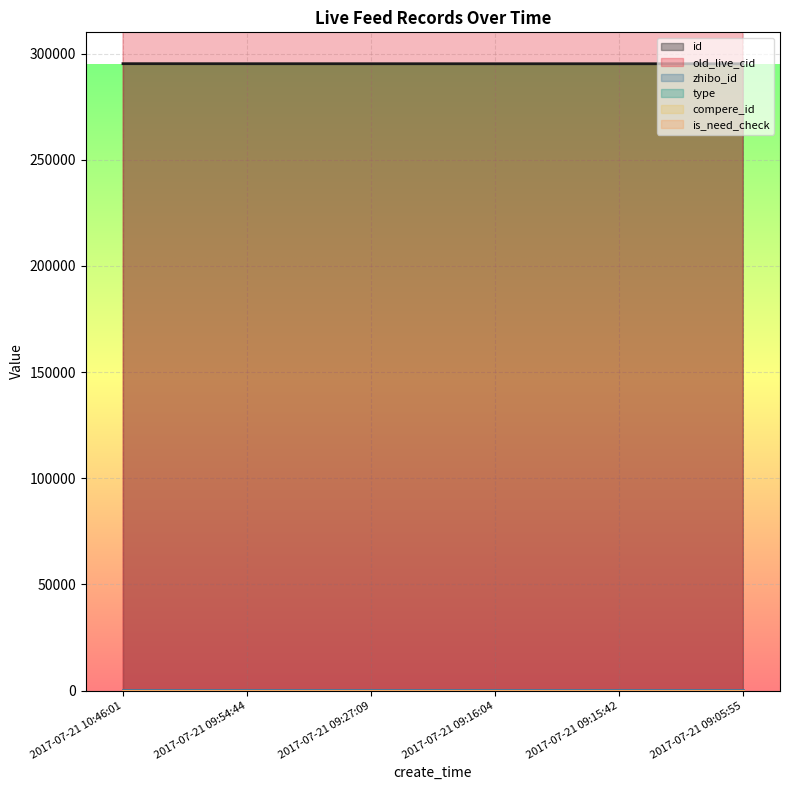

Reading left to right, list all the values displayed in this chart.

id: 2017-07-21 10:46:01=295303	2017-07-21 09:54:44=295285	2017-07-21 09:27:09=295277	2017-07-21 09:16:04=295268	2017-07-21 09:15:42=295267	2017-07-21 09:05:55=295264
old_live_cid: 2017-07-21 10:46:01=561212	2017-07-21 09:54:44=561180	2017-07-21 09:27:09=561163	2017-07-21 09:16:04=561153	2017-07-21 09:15:42=561151	2017-07-21 09:05:55=561146
zhibo_id: 2017-07-21 10:46:01=152	2017-07-21 09:54:44=152	2017-07-21 09:27:09=152	2017-07-21 09:16:04=152	2017-07-21 09:15:42=152	2017-07-21 09:05:55=152
type: 2017-07-21 10:46:01=0	2017-07-21 09:54:44=0	2017-07-21 09:27:09=0	2017-07-21 09:16:04=0	2017-07-21 09:15:42=0	2017-07-21 09:05:55=0
compere_id: 2017-07-21 10:46:01=0	2017-07-21 09:54:44=0	2017-07-21 09:27:09=0	2017-07-21 09:16:04=0	2017-07-21 09:15:42=0	2017-07-21 09:05:55=0
is_need_check: 2017-07-21 10:46:01=0	2017-07-21 09:54:44=0	2017-07-21 09:27:09=0	2017-07-21 09:16:04=0	2017-07-21 09:15:42=0	2017-07-21 09:05:55=0